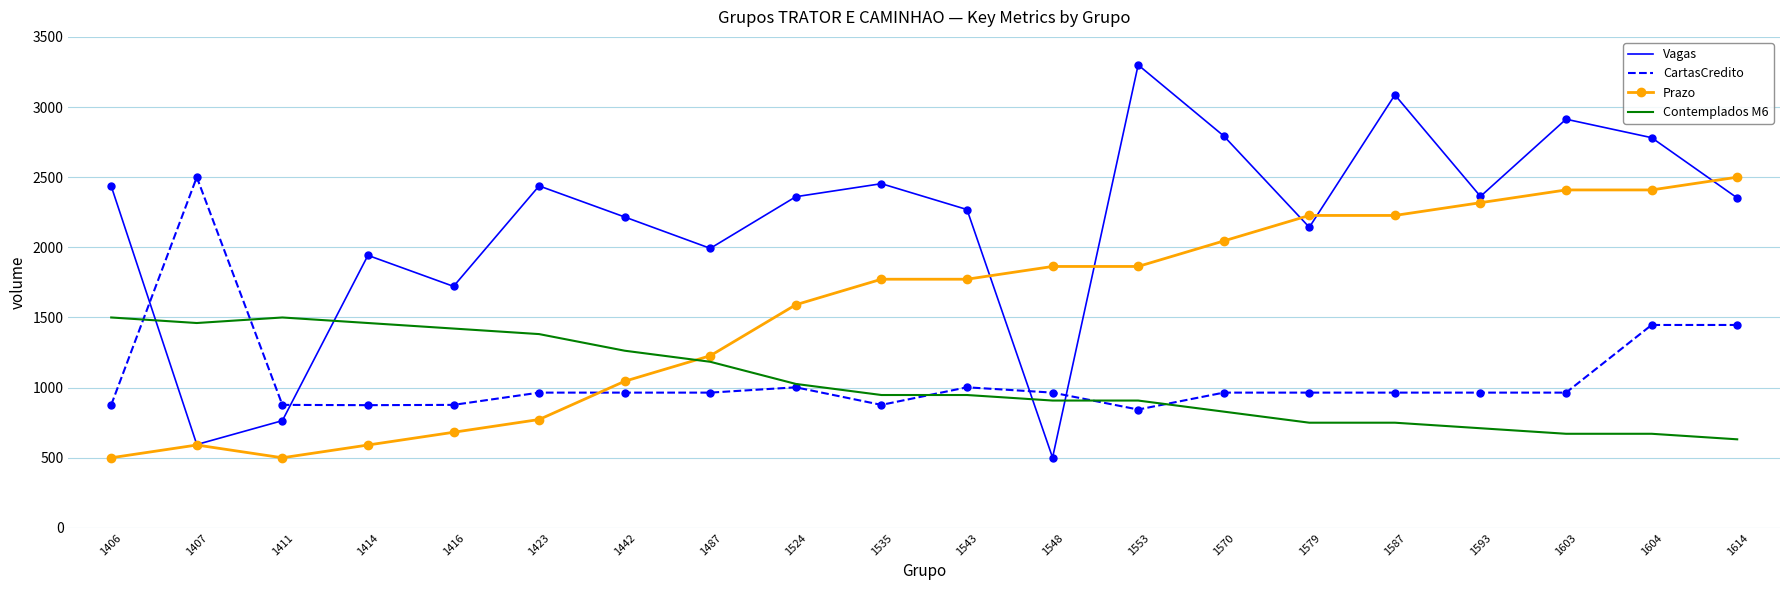

True or false: Contemplados M6 has a value of 947.4 at 1535.

True